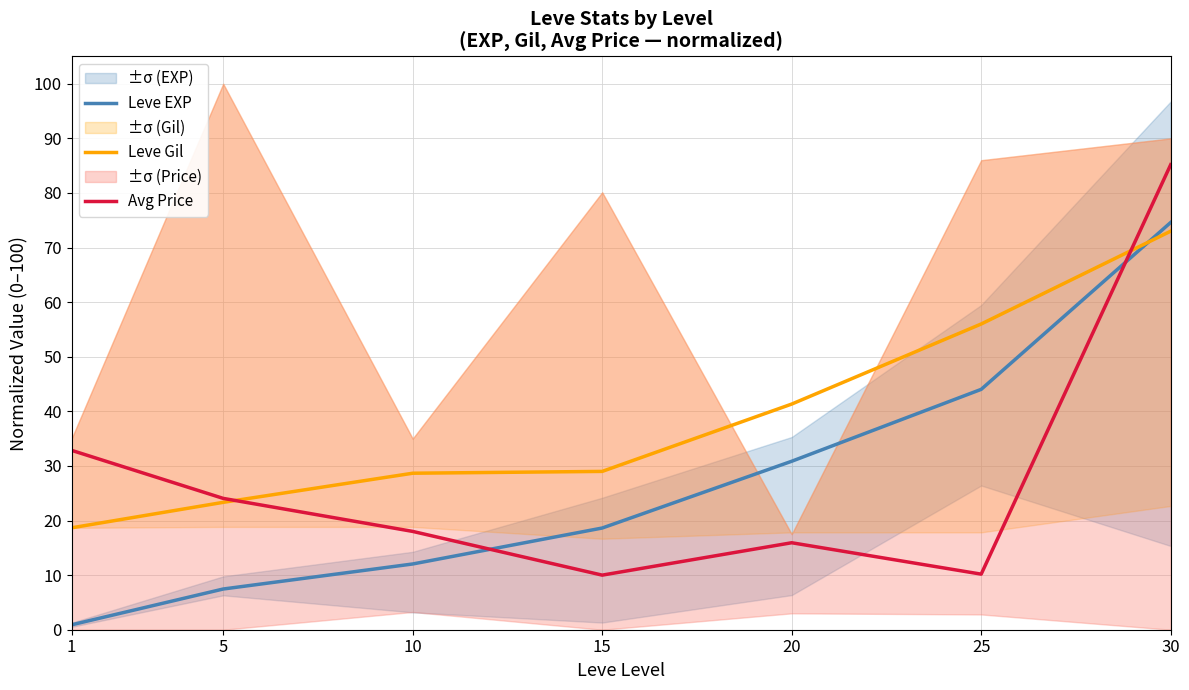

What is the approximate value of Avg Price at 30?

85.2